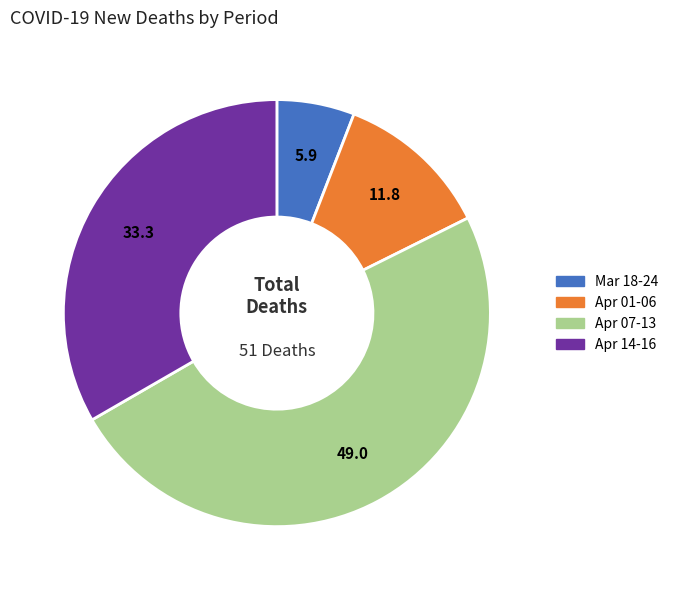

Is there a majority slice in this chart?

No